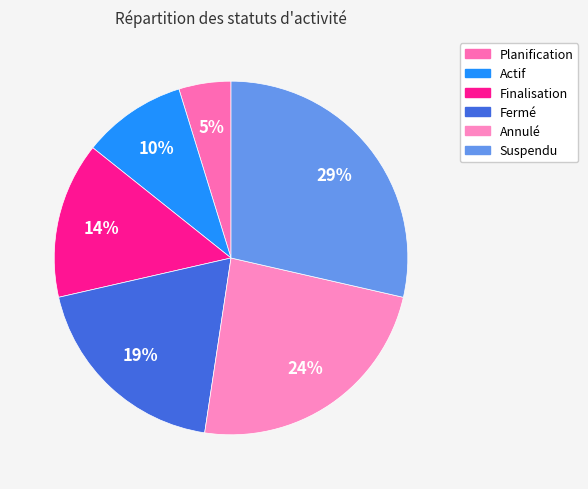

Count the number of slices in the pie.

6